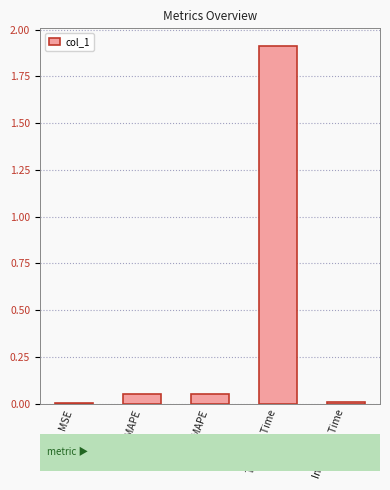

What is the change in value from SMAPE to Training Time?

+1.9